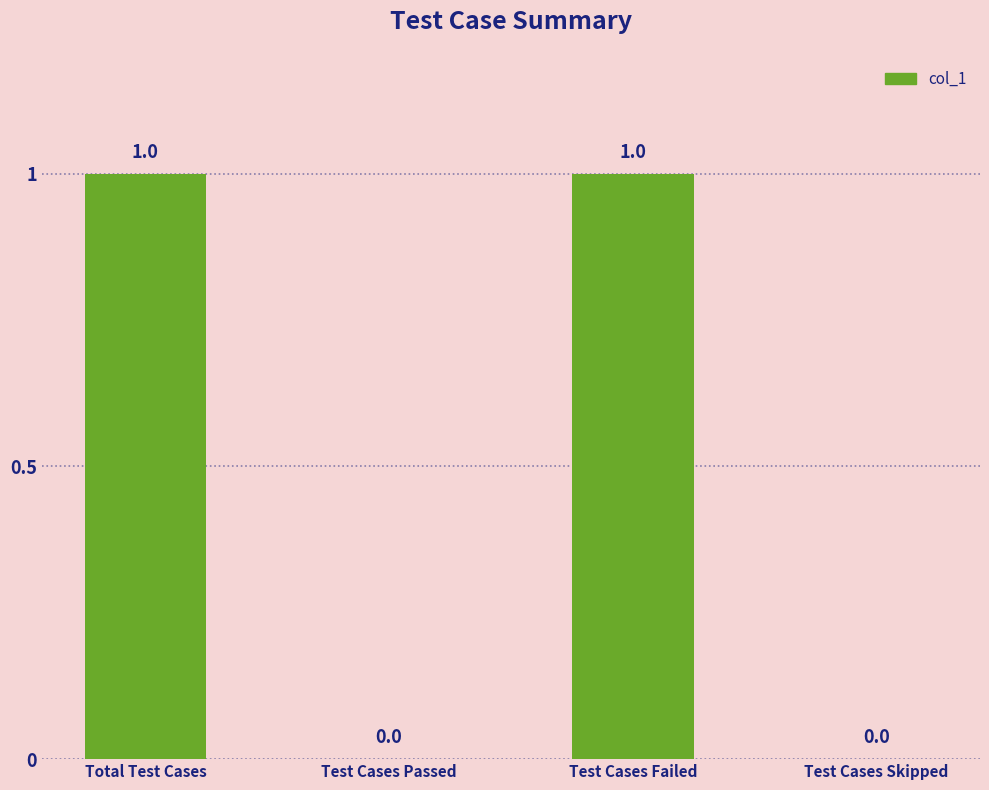

What is the sum of the values at Test Cases Passed and Test Cases Failed?

1